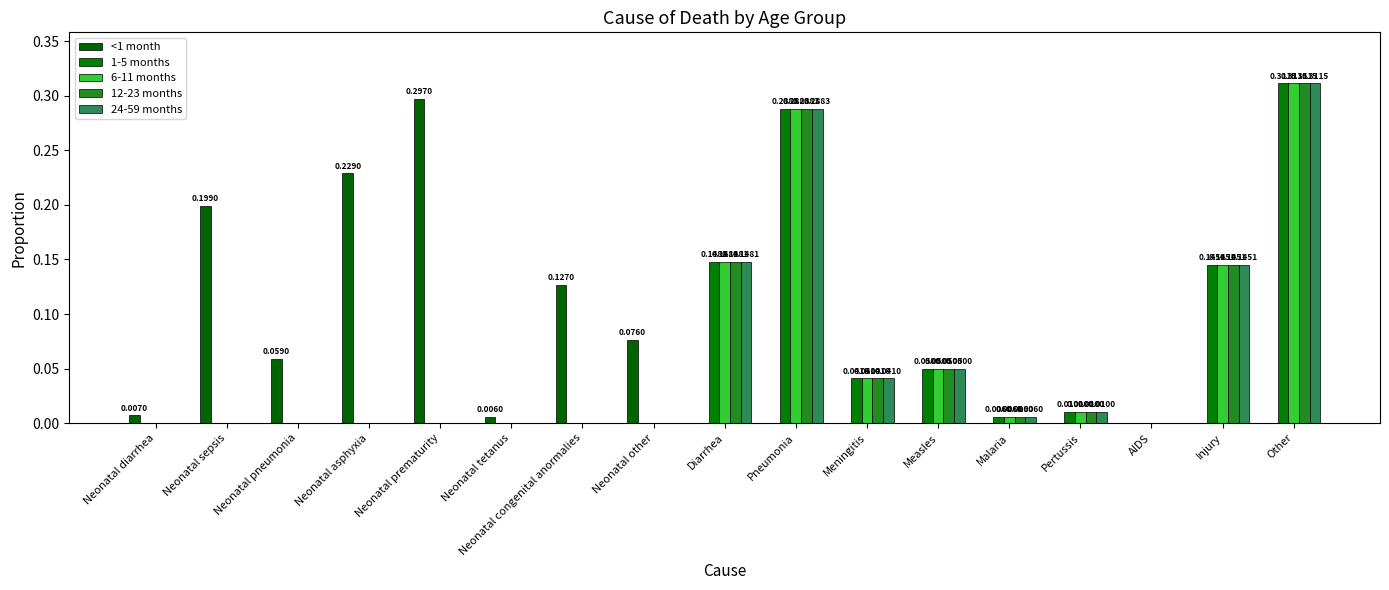

What is the label of the 1st bar from the left?

Neonatal diarrhea